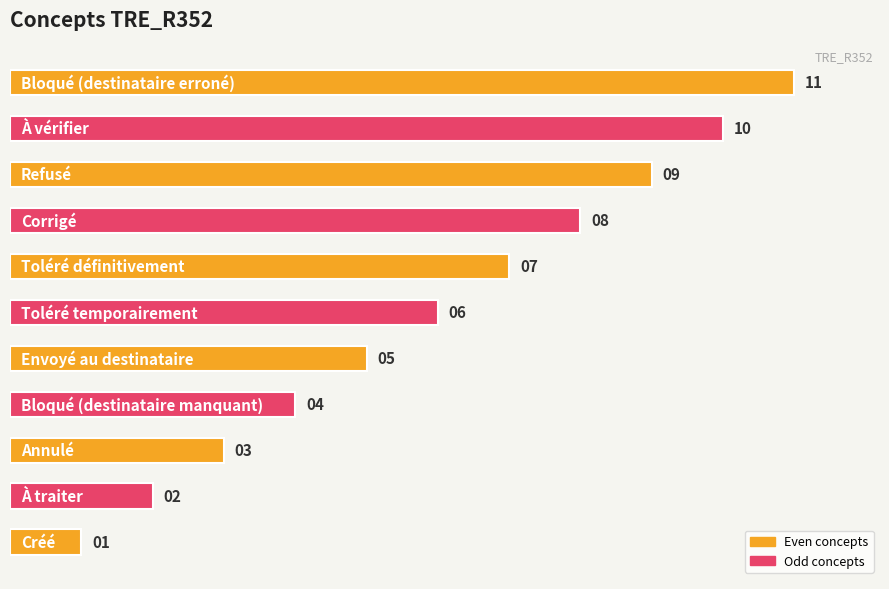

How many values are between 3 and 9?

7